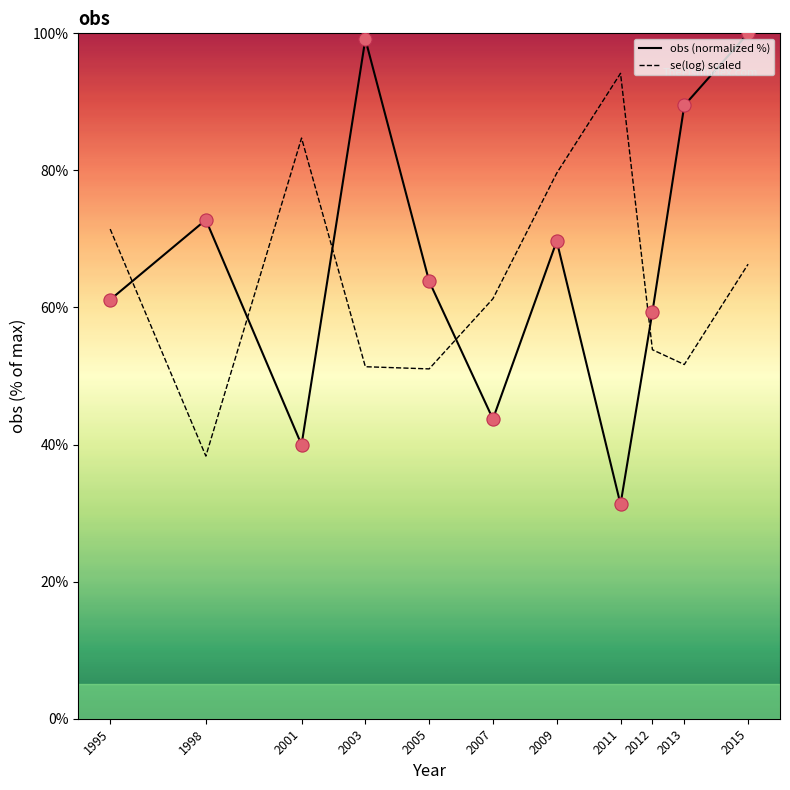

At which category is the sum across all series the highest?

2015